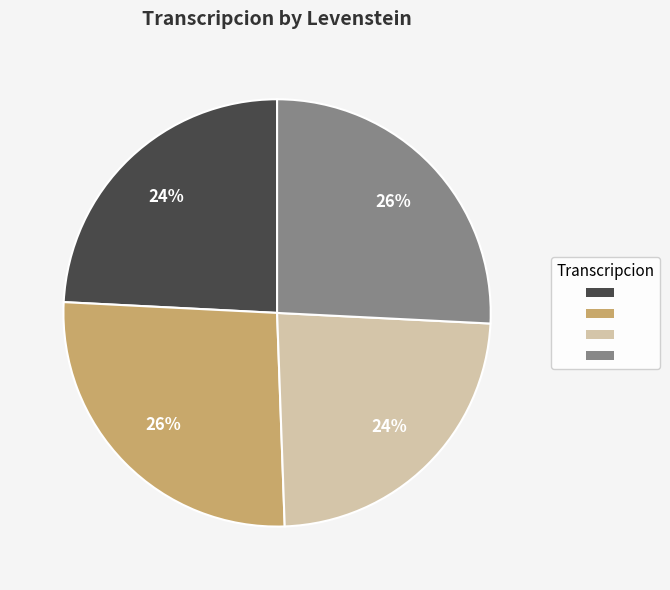

Does any single category account for the majority?

No